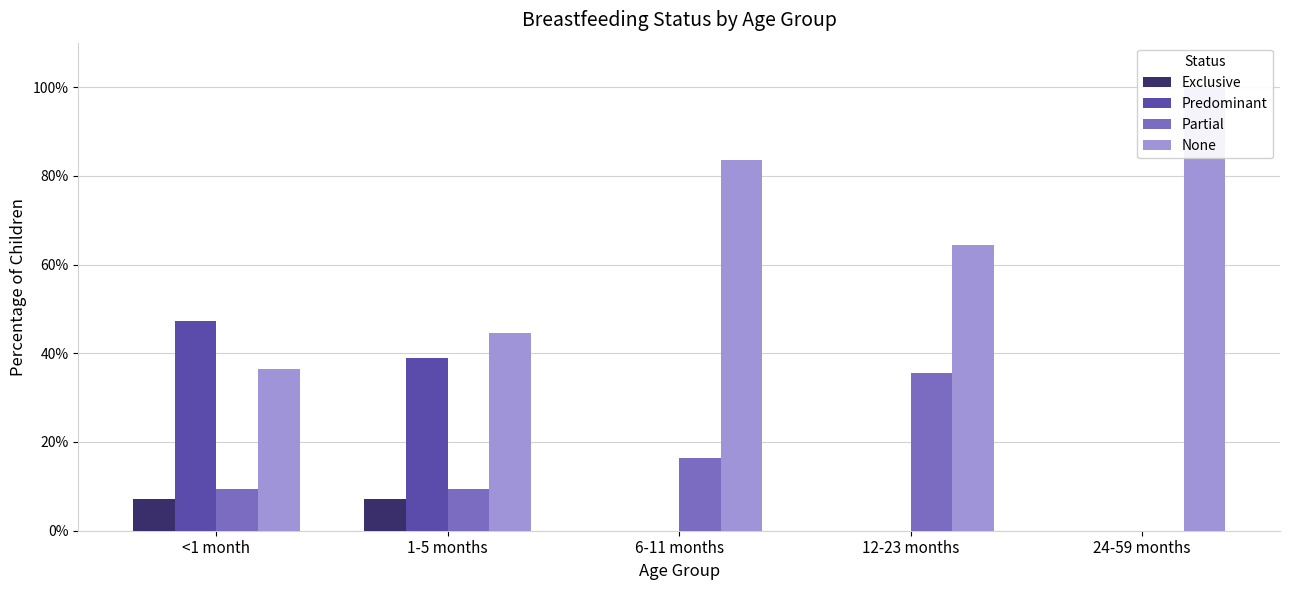

List the series in order of their peak value, lowest first.

Exclusive, Partial, Predominant, None